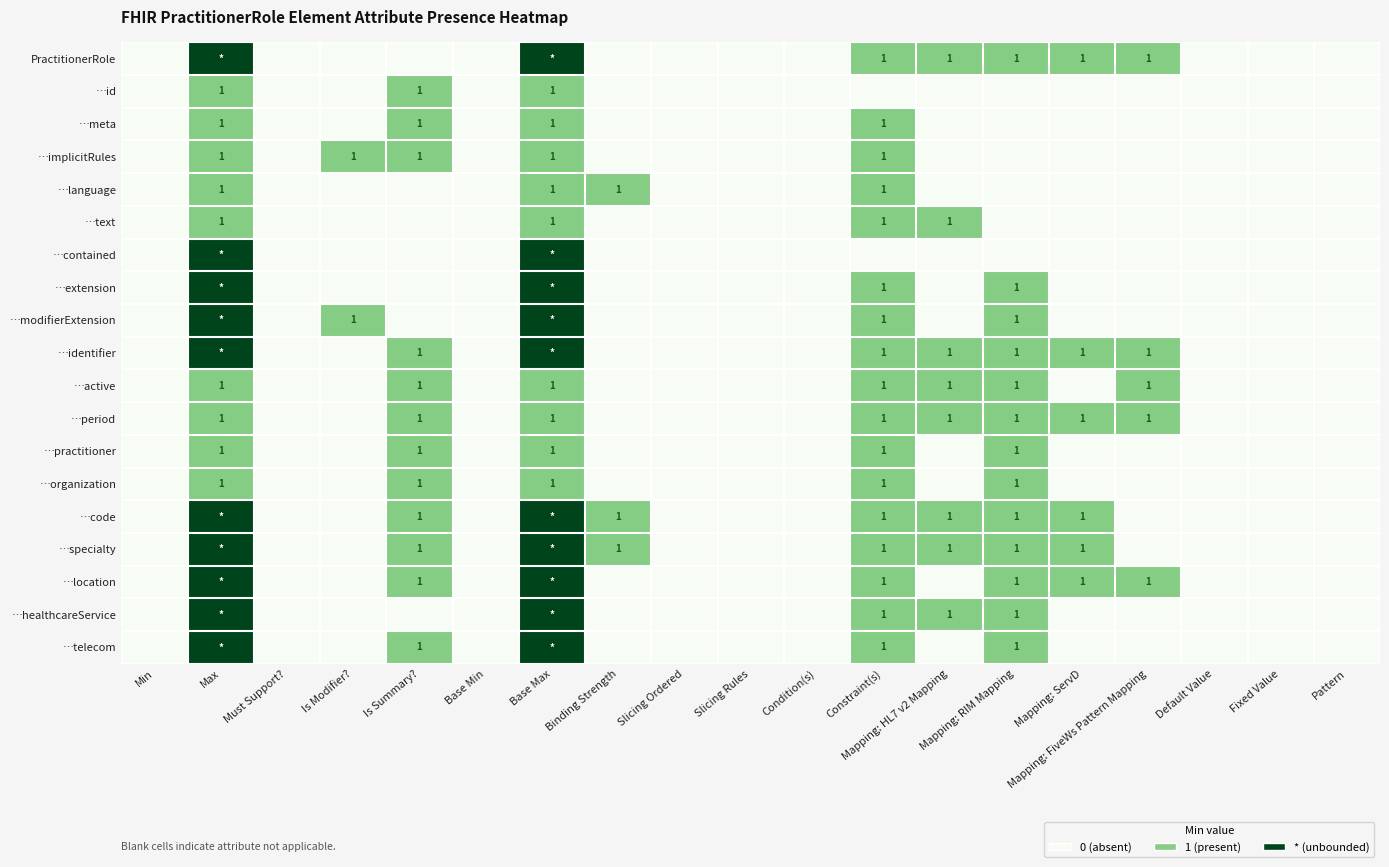

Is it true that …modifierExtension equals 2 at Constraint(s)?

False